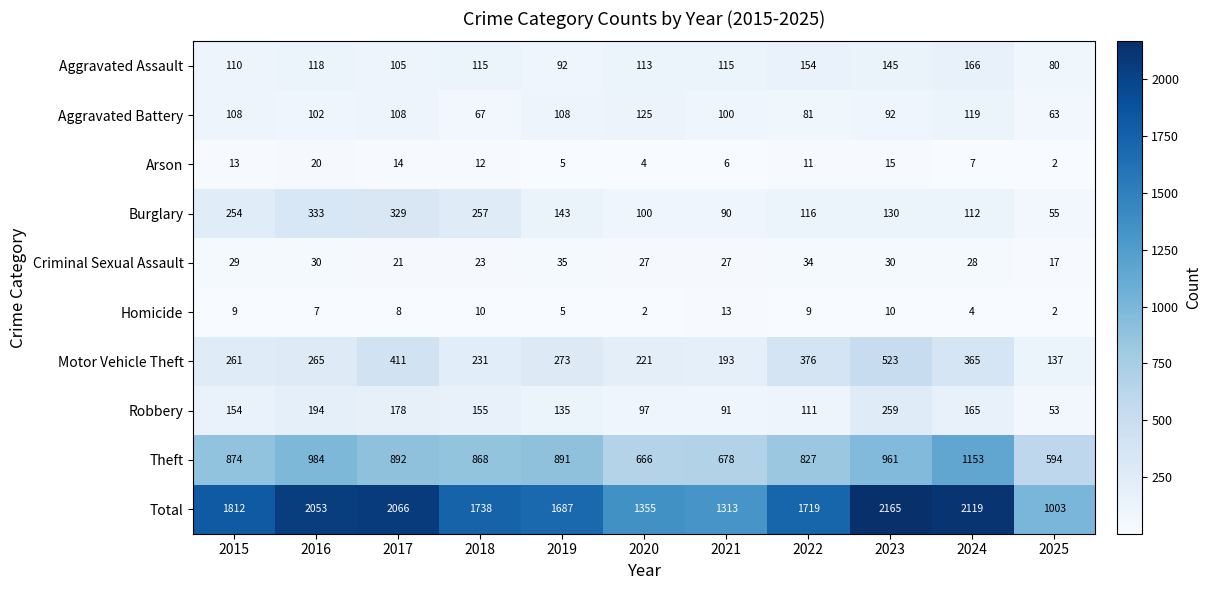

True or false: Total has a value of 1916 at 2021.

False